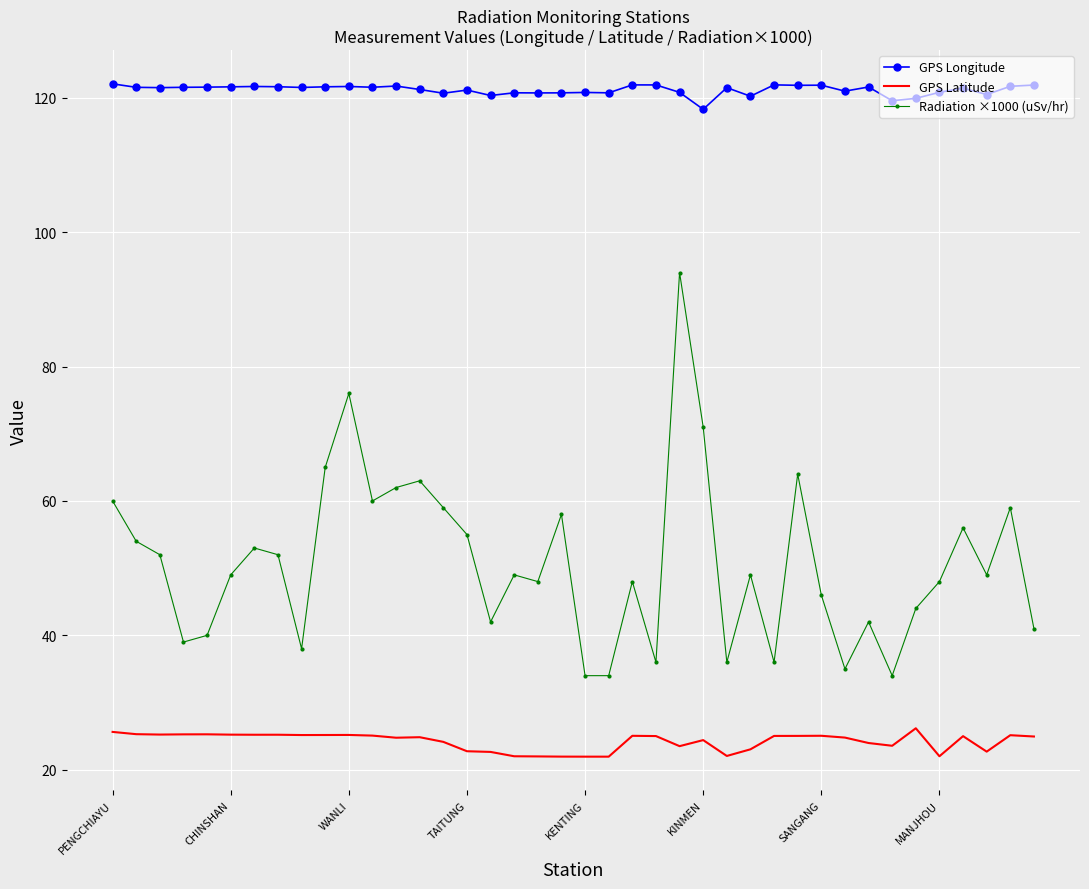

What are all the series names shown in the legend?

GPS Longitude, GPS Latitude, Radiation ×1000 (uSv/hr)